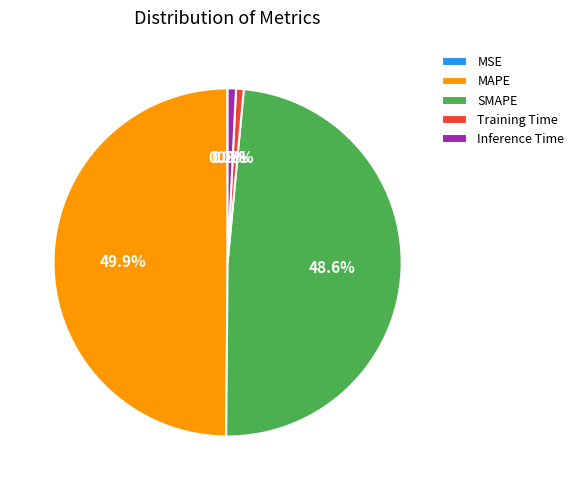

What percentage is the Training Time slice, to the nearest percent?

1%